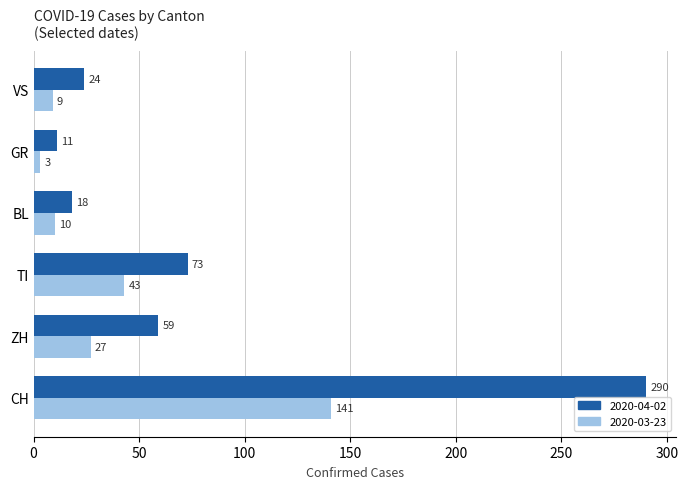

What value does the 2020-04-02 series have at VS, to the nearest 5?

25